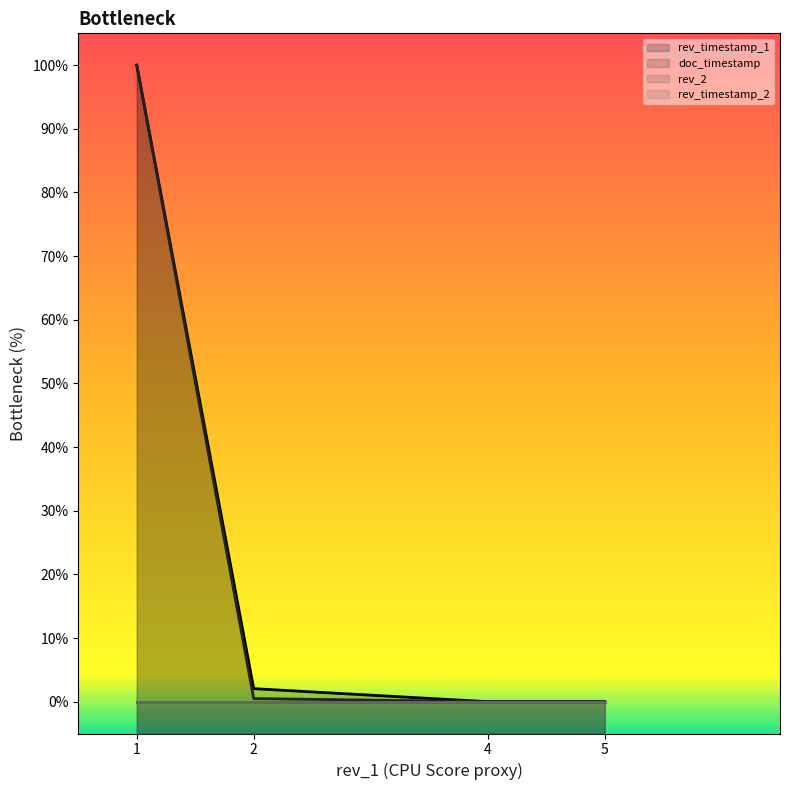

At which label is doc_timestamp closest to 50?

2